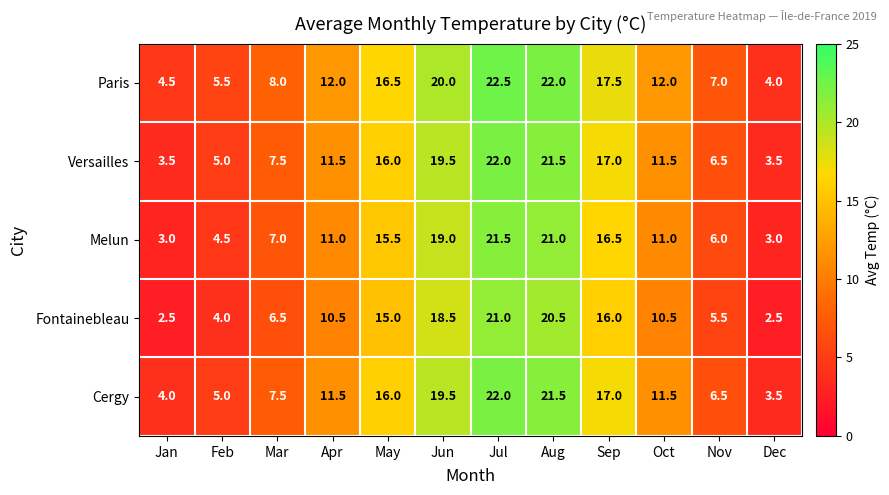

At which label does Cergy first exceed 11?

Apr